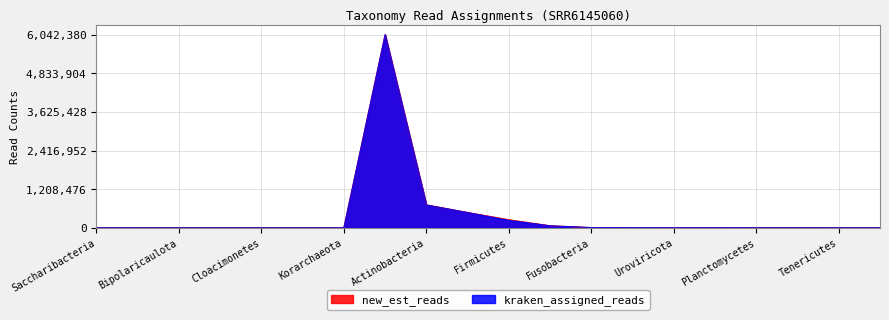

Rank the series by their average value, from highest to lowest.

new_est_reads, kraken_assigned_reads